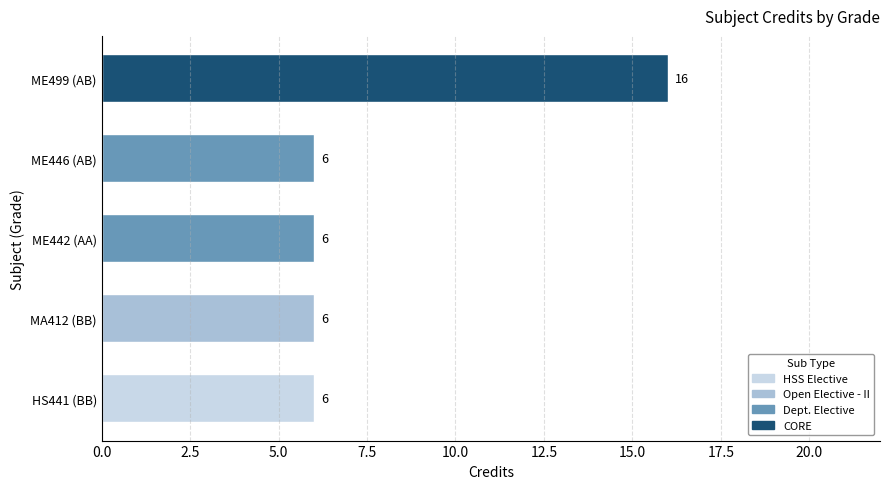

How many values are between 6 and 7?

4